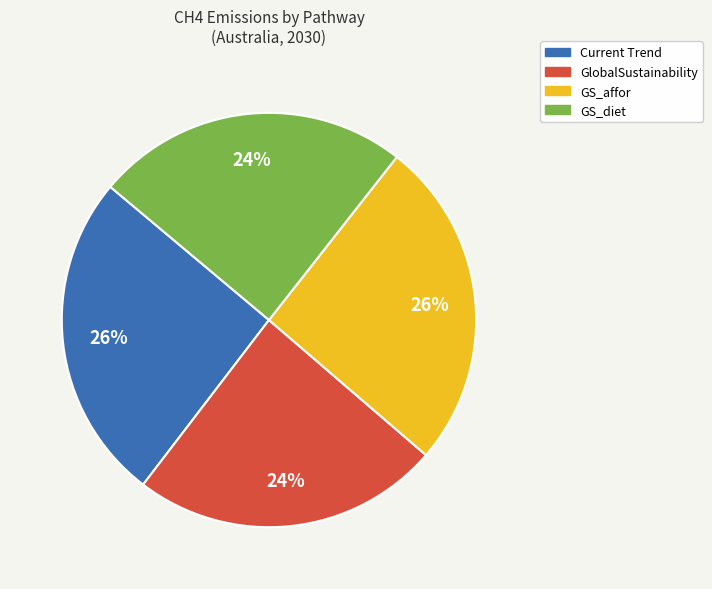

What is the ratio of the value at GlobalSustainability to the value at GS_affor?

0.9